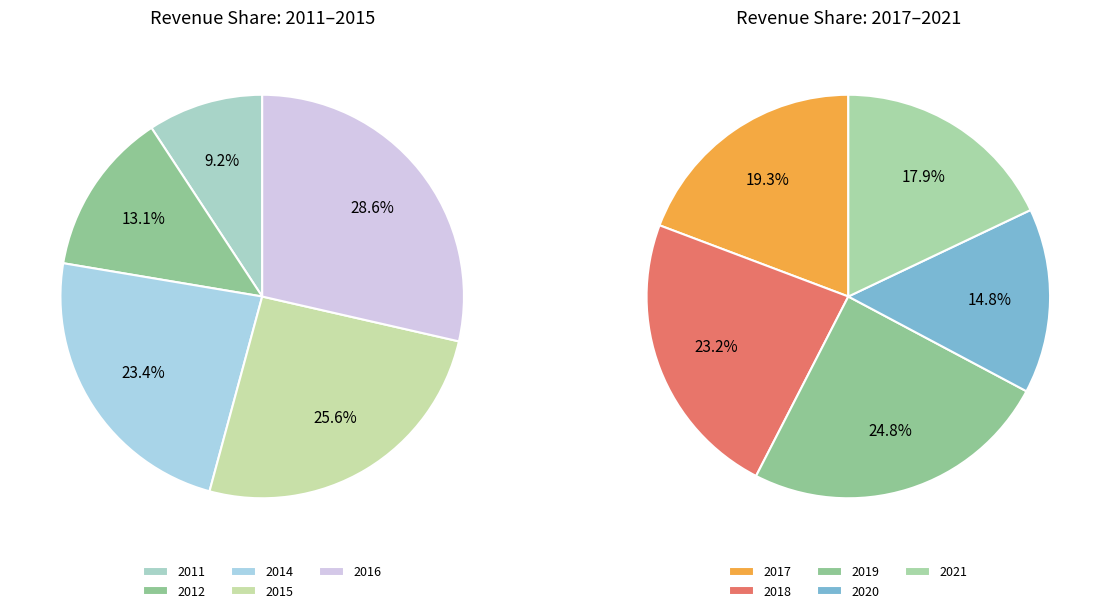

Which has a higher value, 2017 or 2020?

2017